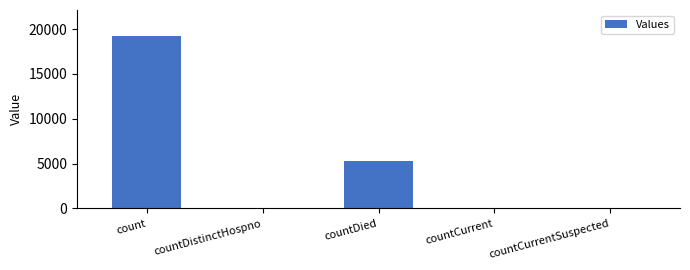

At which label is the value closest to 9617?

countDied